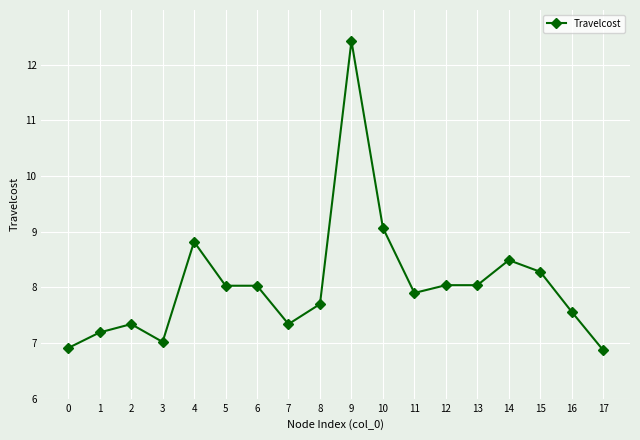

True or false: the data shows 4.2 at 5.

False